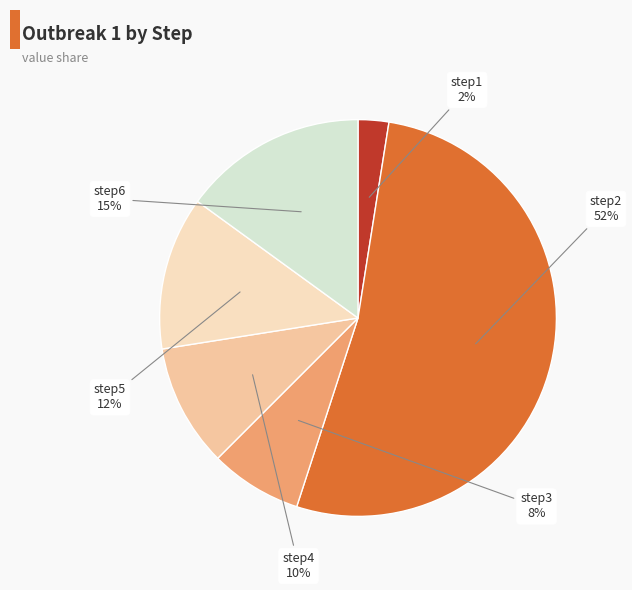

To the nearest percent, what is the average slice percentage?

17%